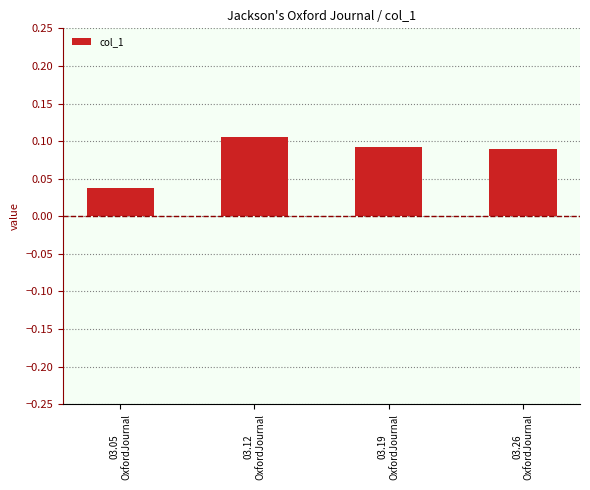

What is the sum of all values?

0.3